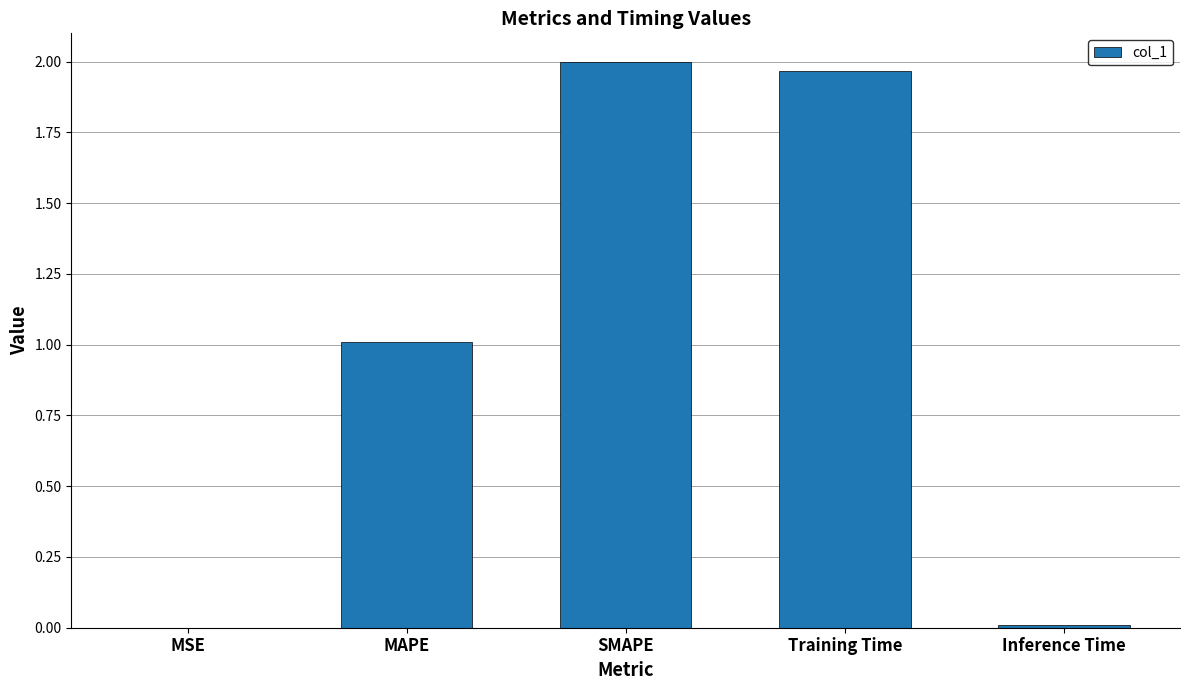

What is the sum of all values?

5.0